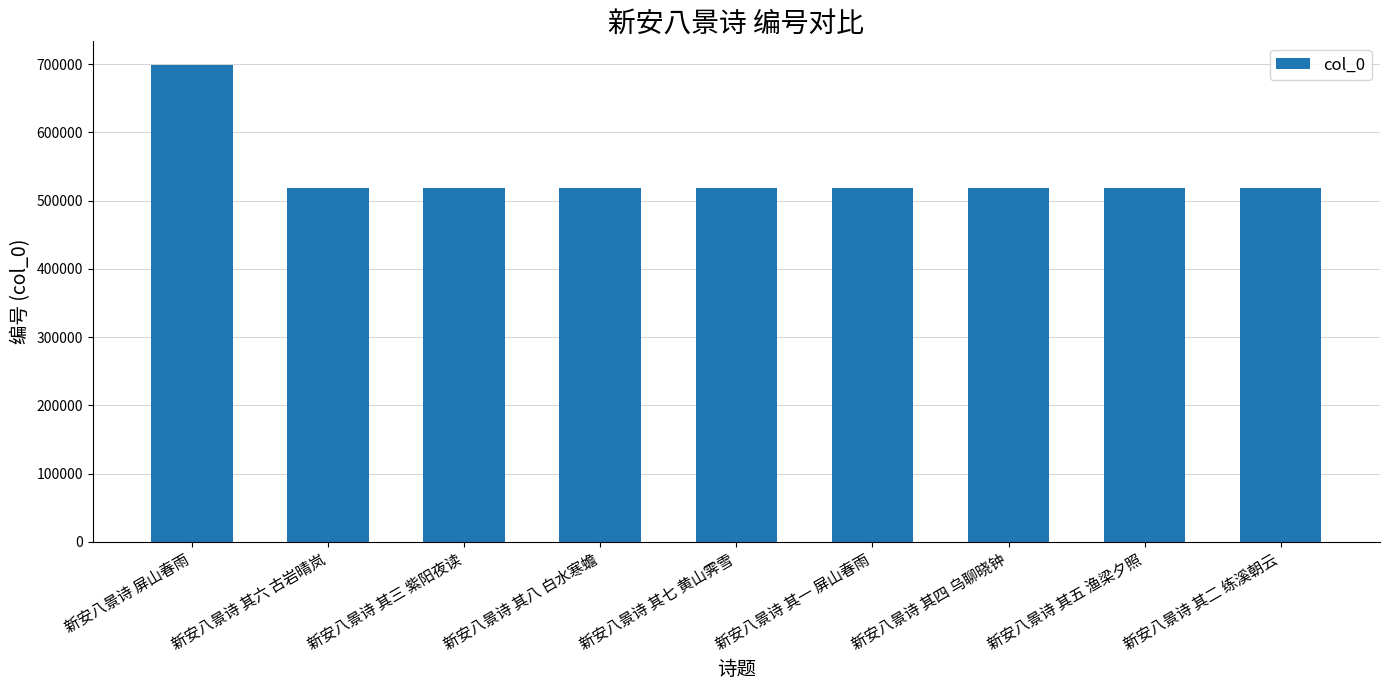

What is the label of the 6th bar from the right?

新安八景诗 其八 白水寒蟾